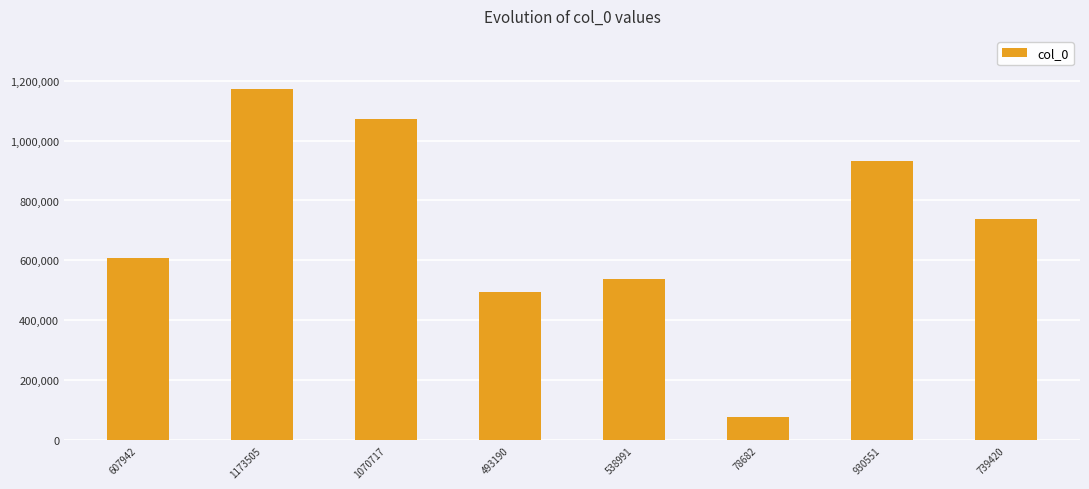

Rank the categories by value from lowest to highest.

78682, 493190, 538991, 607942, 739420, 930551, 1070717, 1173505